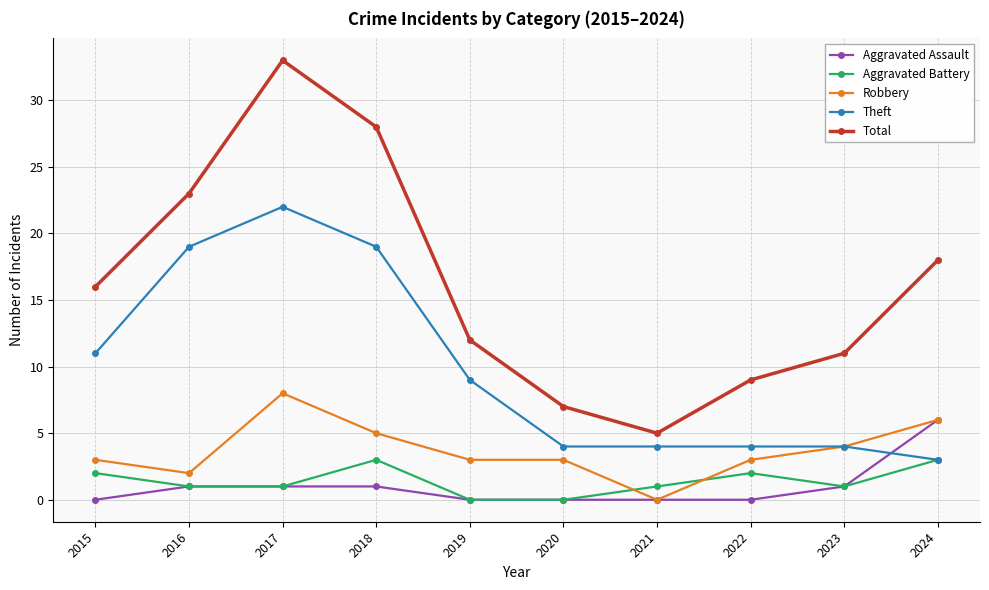

Is the value of Aggravated Battery at 2018 greater than the value of Aggravated Assault at 2016?

Yes